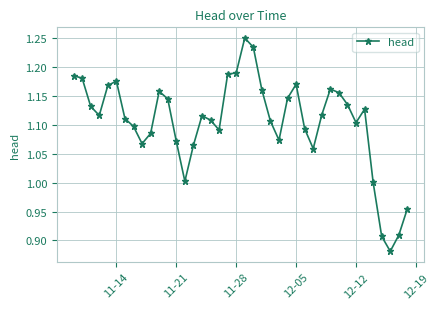

What is the sum of all values?

44.2